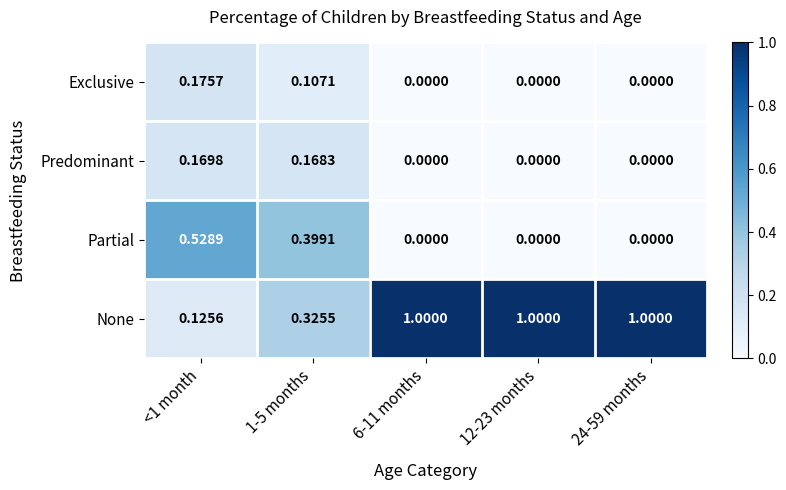

At 1-5 months, list the series in order from largest to smallest.

Partial, None, Predominant, Exclusive